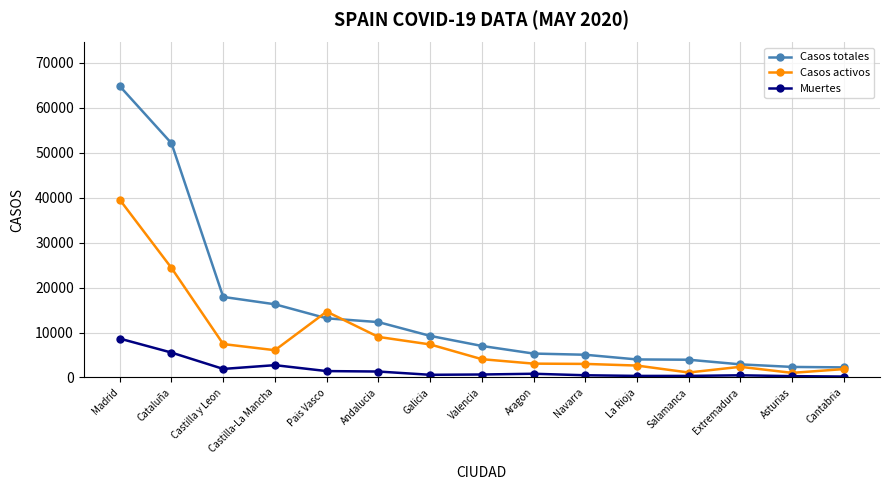

Rank the series at Salamanca from highest to lowest value.

Casos totales, Casos activos, Muertes